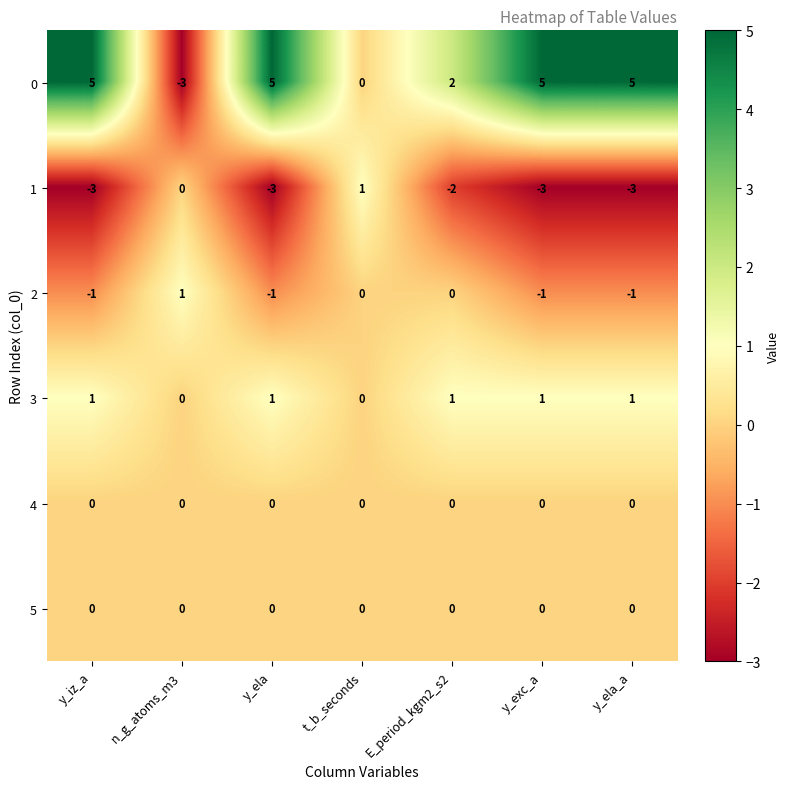

At which label is 1 closest to -1?

n_g_atoms_m3